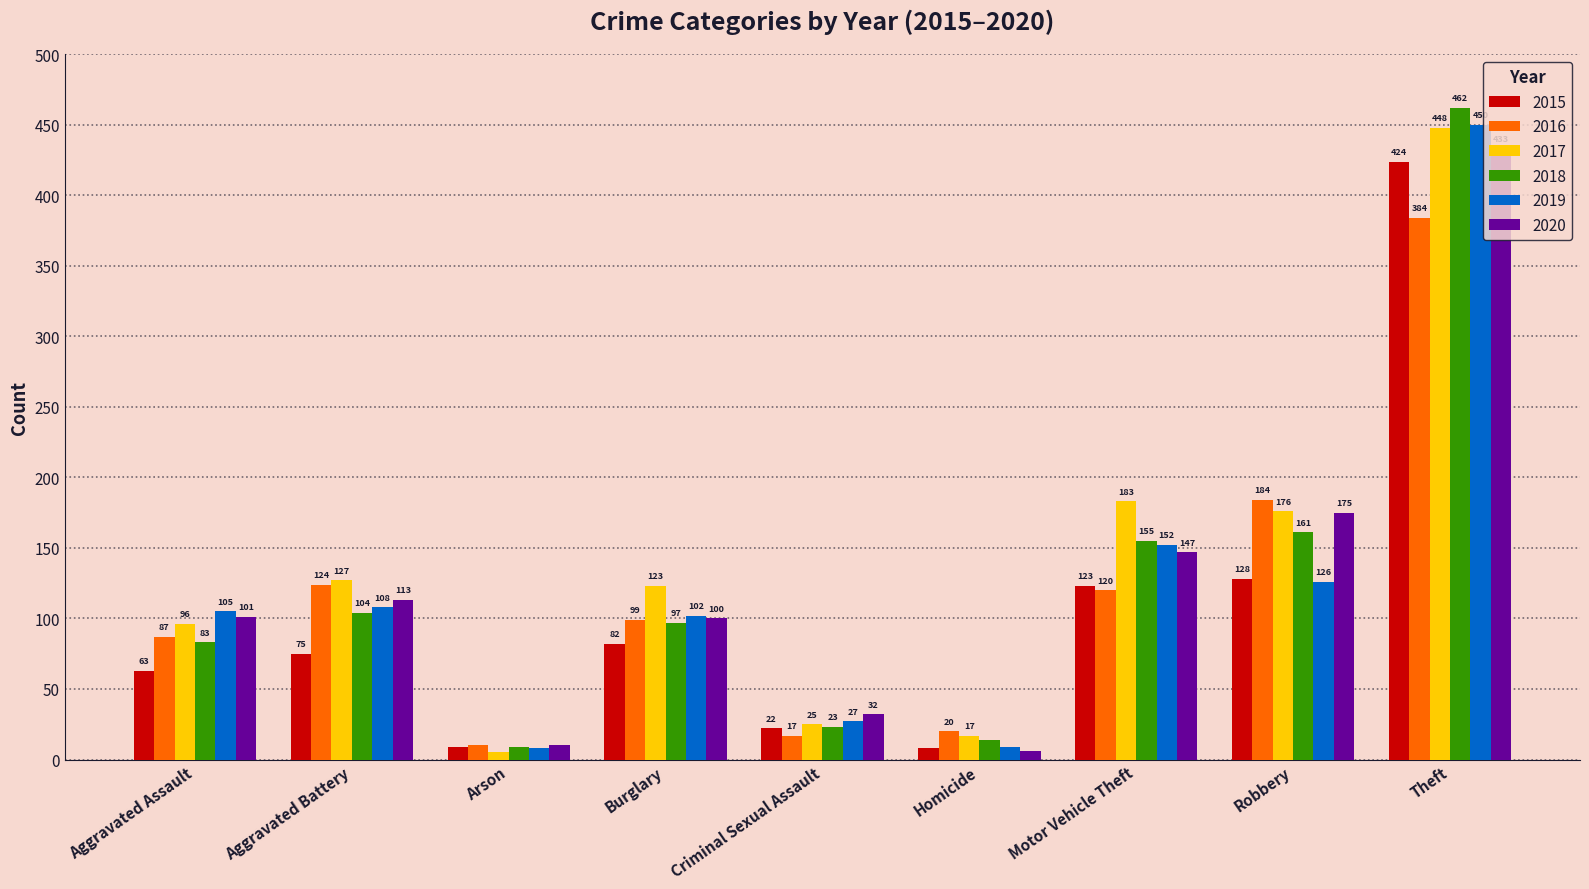

Which series has the widest spread of values?

2018